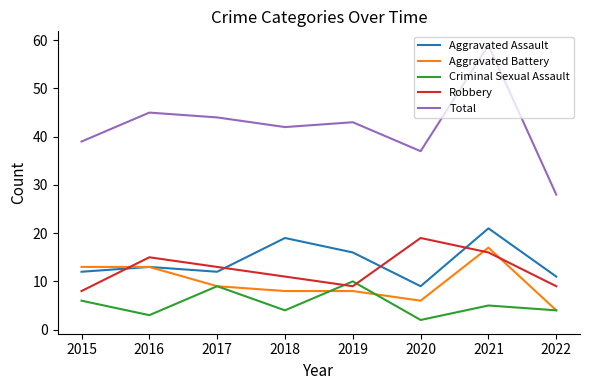

Reading right to left, what are all the values shown in this chart?

Aggravated Assault: 11	21	9	16	19	12	13	12
Aggravated Battery: 4	17	6	8	8	9	13	13
Criminal Sexual Assault: 4	5	2	10	4	9	3	6
Robbery: 9	16	19	9	11	13	15	8
Total: 28	59	37	43	42	44	45	39